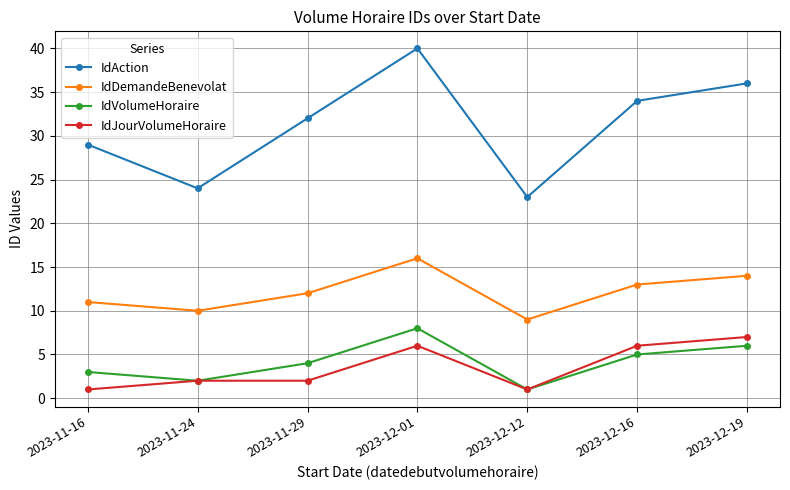

Reading right to left, what are all the values shown in this chart?

IdAction: 2023-12-19=36	2023-12-16=34	2023-12-12=23	2023-12-01=40	2023-11-29=32	2023-11-24=24	2023-11-16=29
IdDemandeBenevolat: 2023-12-19=14	2023-12-16=13	2023-12-12=9	2023-12-01=16	2023-11-29=12	2023-11-24=10	2023-11-16=11
IdVolumeHoraire: 2023-12-19=6	2023-12-16=5	2023-12-12=1	2023-12-01=8	2023-11-29=4	2023-11-24=2	2023-11-16=3
IdJourVolumeHoraire: 2023-12-19=7	2023-12-16=6	2023-12-12=1	2023-12-01=6	2023-11-29=2	2023-11-24=2	2023-11-16=1